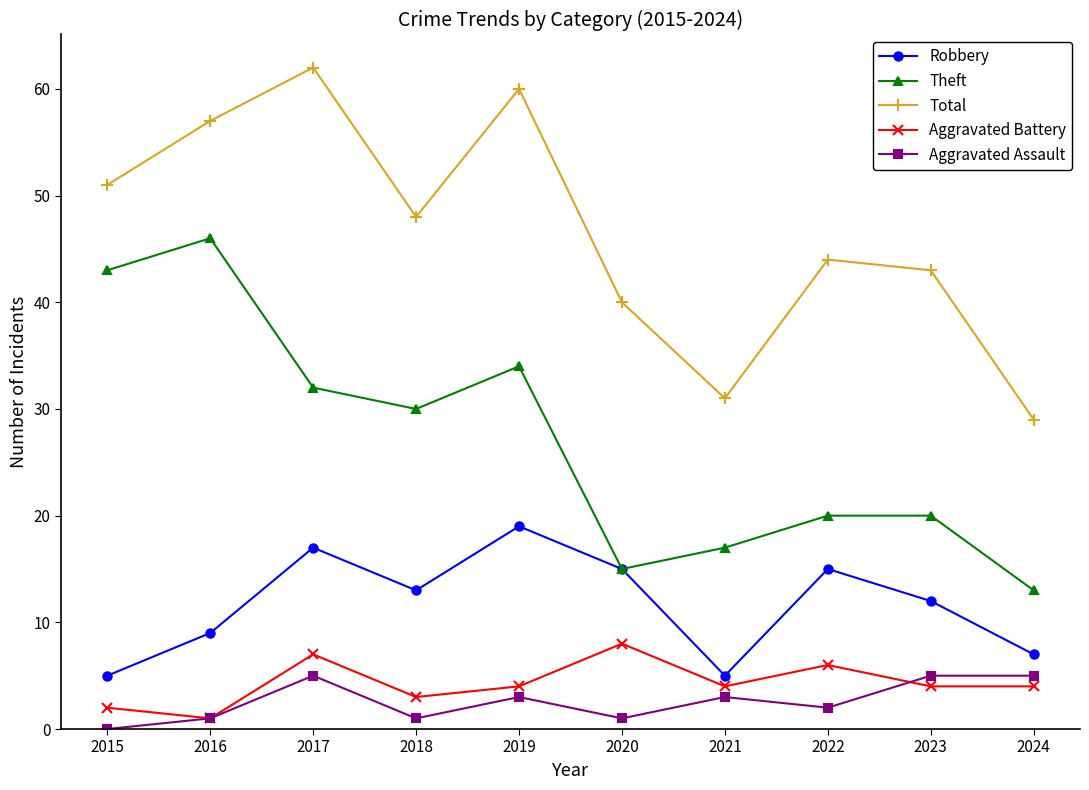

Between 2019 and 2024, which series saw the biggest shift?

Total